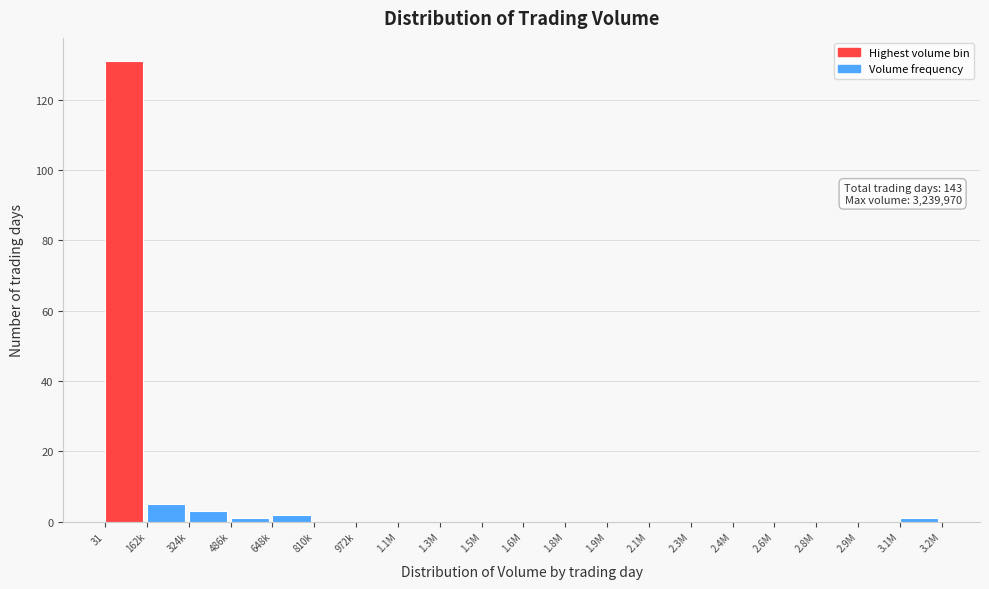

Reading left to right, extract all data points from this chart.

31=131	162k=5	324k=3	486k=1	648k=2	810k=0	972k=0	1.1M=0	1.3M=0	1.5M=0	1.6M=0	1.8M=0	1.9M=0	2.1M=0	2.3M=0	2.4M=0	2.6M=0	2.8M=0	2.9M=0	3.1M=1